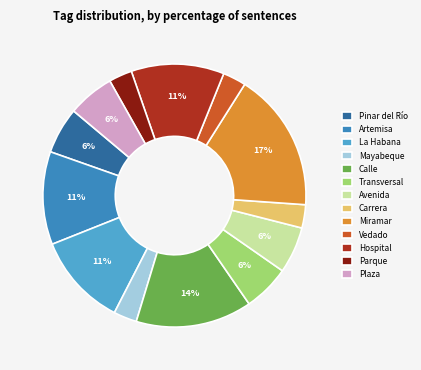

What percentage is the Artemisa slice, to the nearest percent?

11%